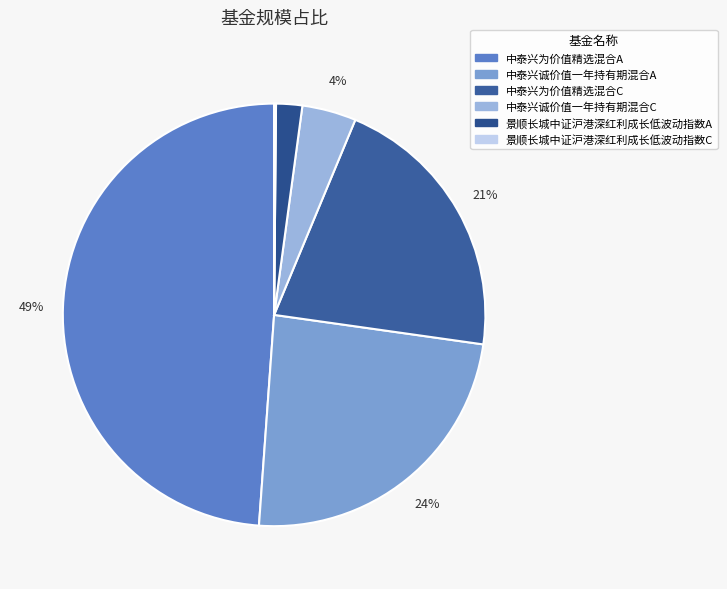

To the nearest percent, what percentage of the pie is 中泰兴诚价值一年持有期混合C?

4%